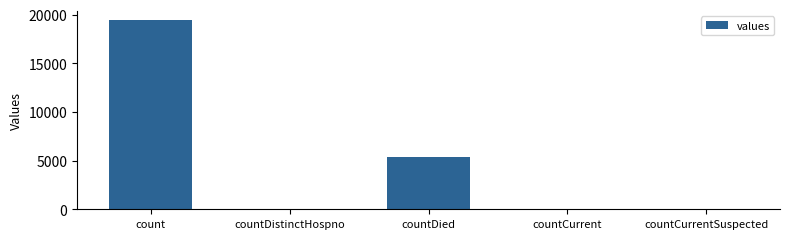

At which category does the chart reach its peak across all series?

count